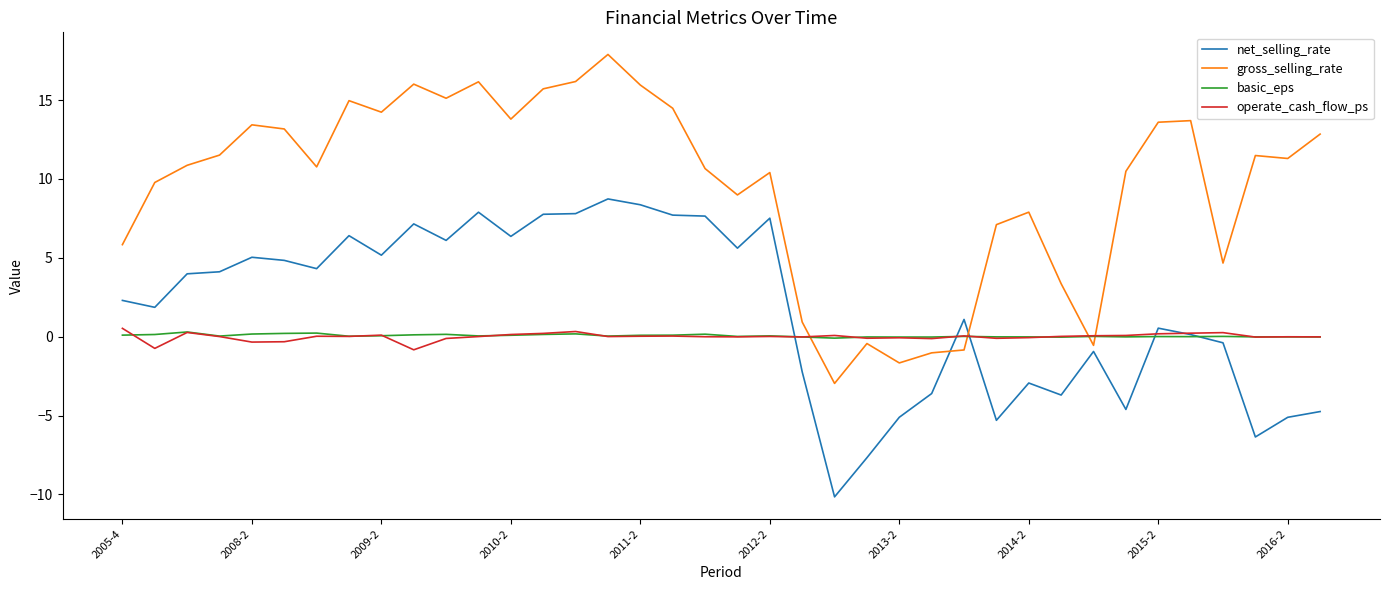

Which series has the widest spread of values?

gross_selling_rate